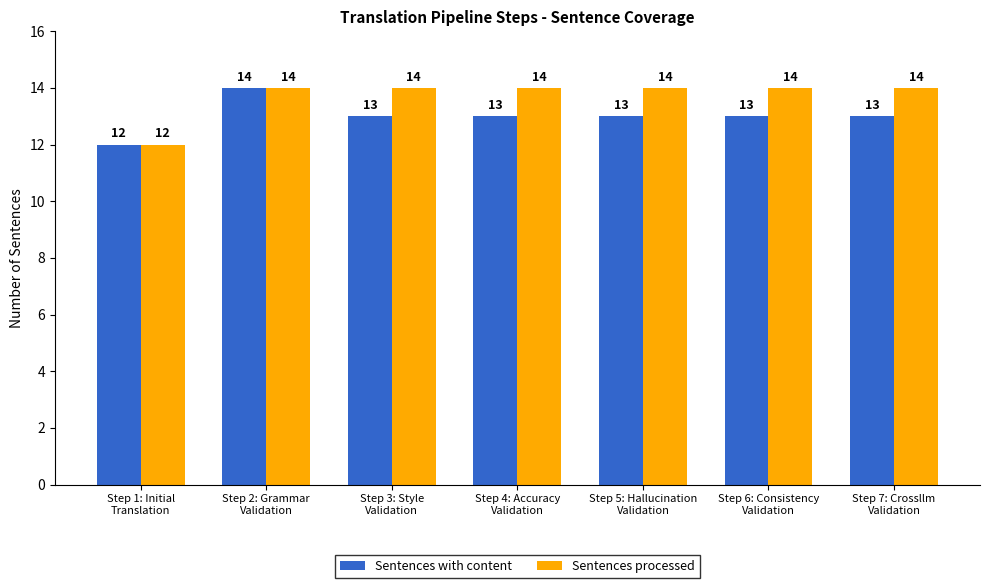

How many series are shown in this chart?

2